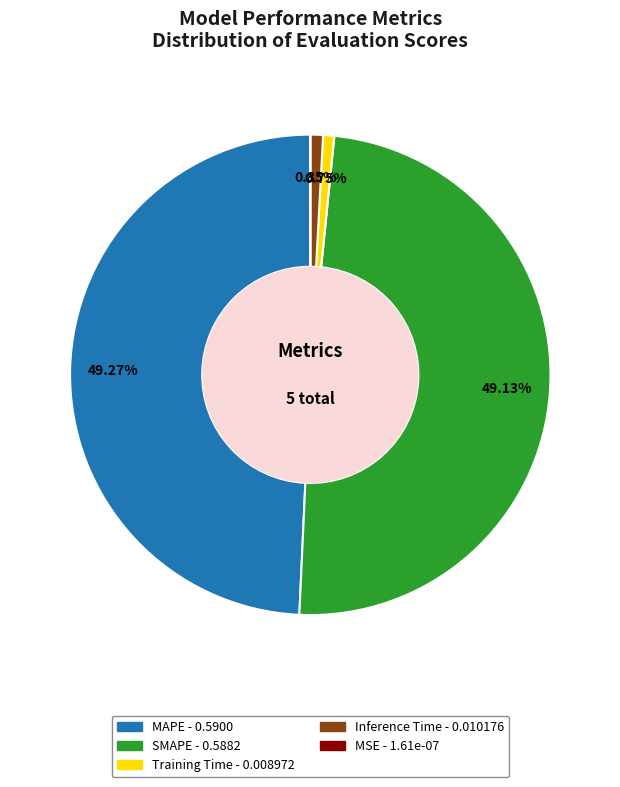

To the nearest percent, what is the difference between the largest and smallest slice percentages?

49%